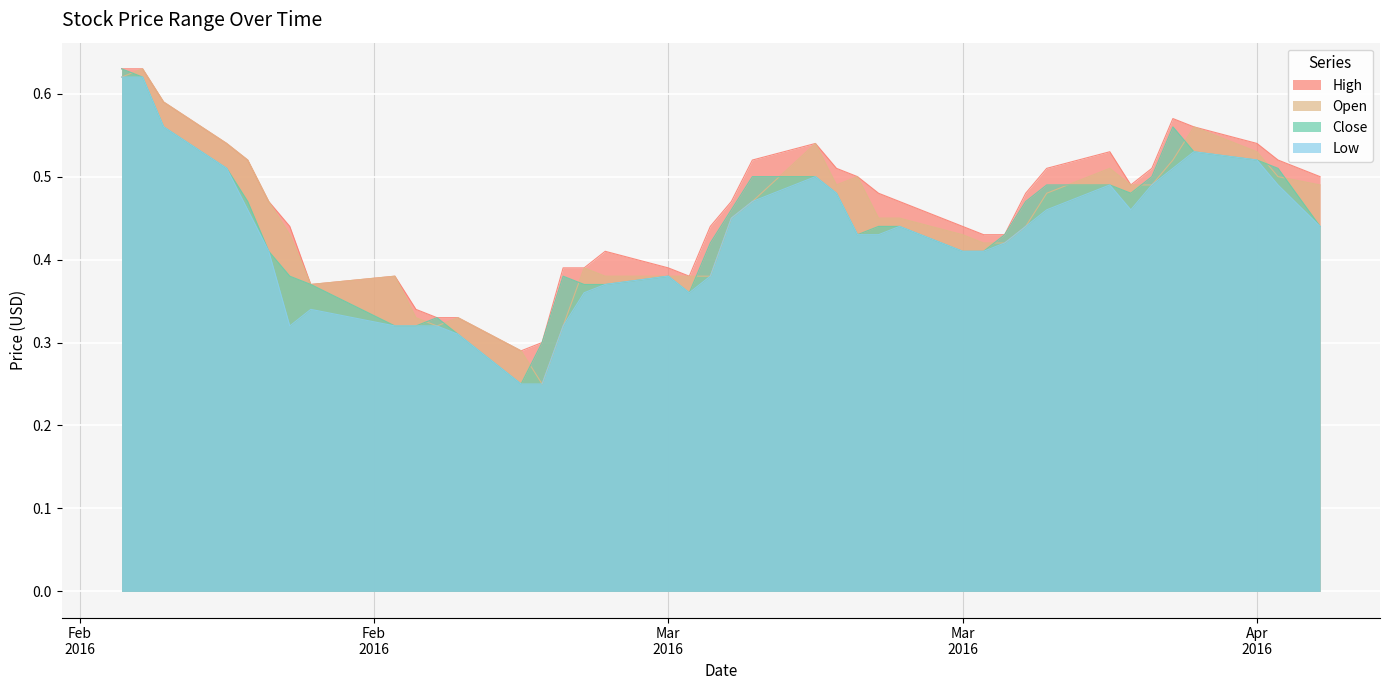

At how many categories does at least one series exceed 0?

40